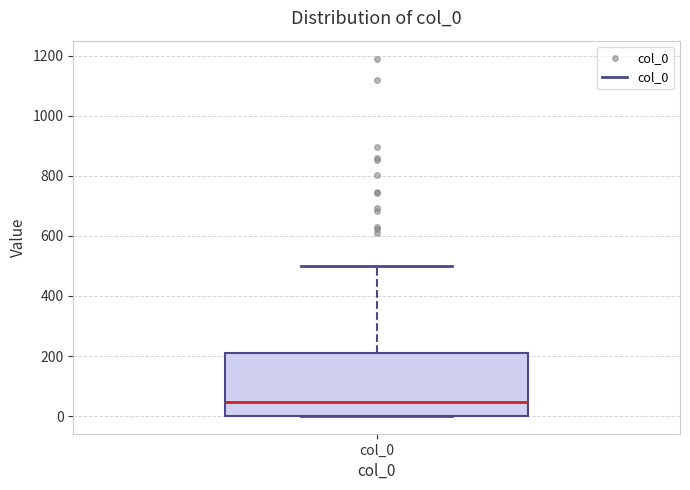

Where is the lower edge of the box for col_0 on the y-axis? The values are not printed on the chart, so give them approximately, as read against the axis.

0